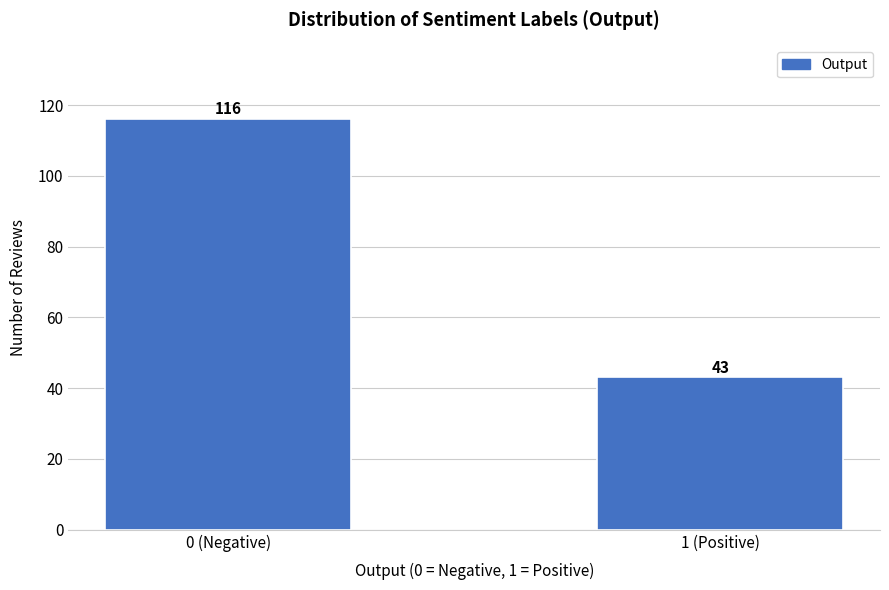

Reading left to right, list all the values displayed in this chart.

0 (Negative)=116	1 (Positive)=43